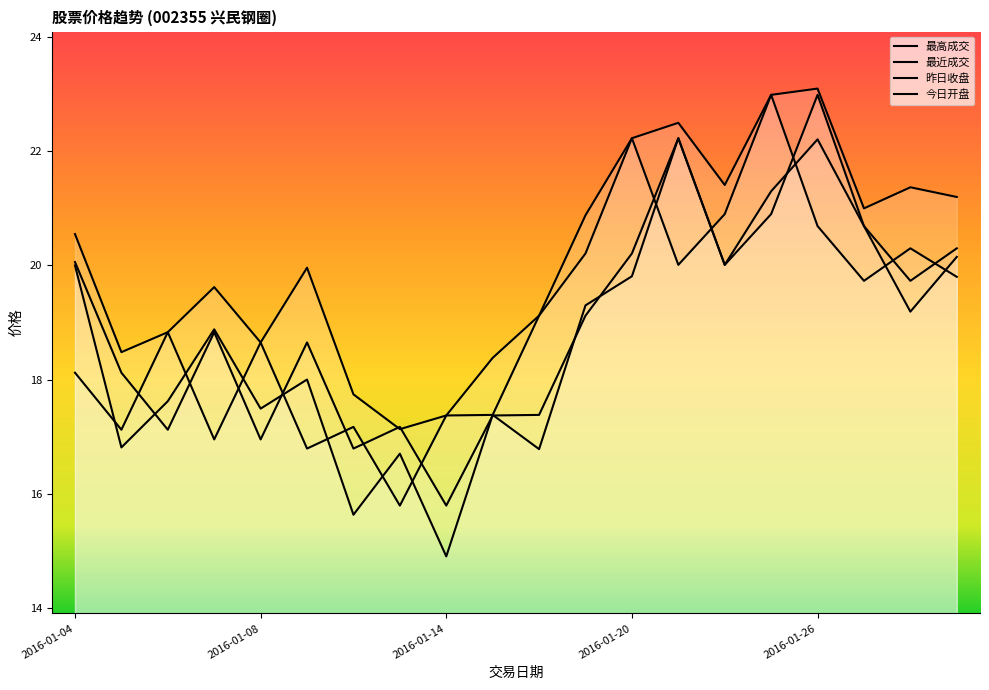

The value of 今日开盘 at 2016-01-19 is 19.3. True or false?

True